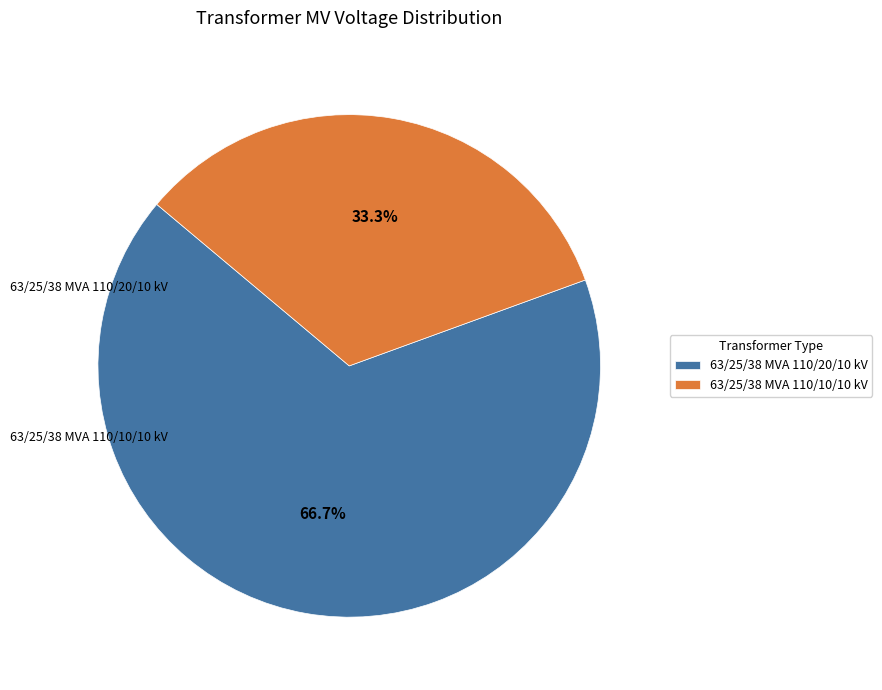

What percentage is the 63/25/38 MVA 110/20/10 kV slice, to the nearest percent?

67%